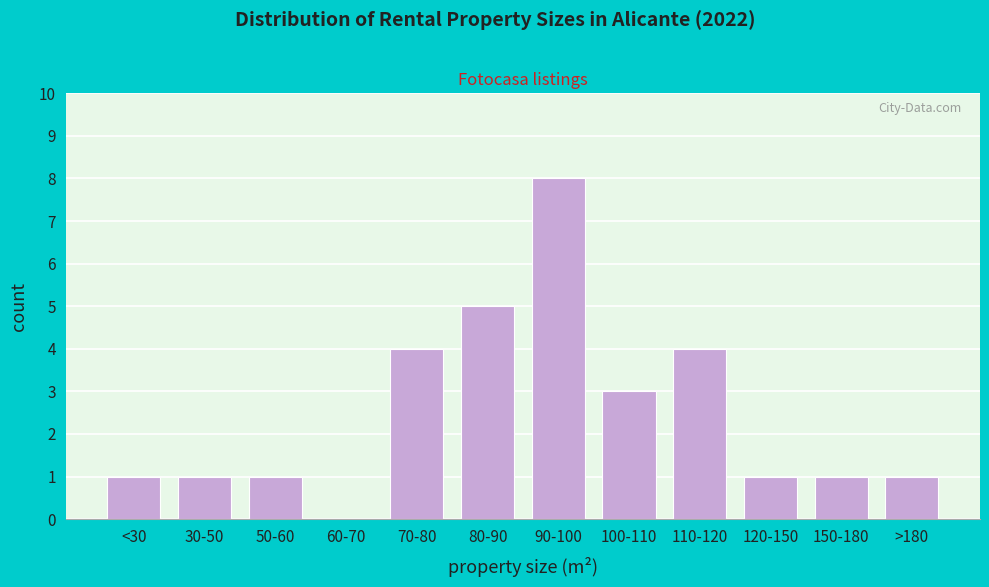

Reading right to left, transcribe all the data shown in this chart.

>180=1	150-180=1	120-150=1	110-120=4	100-110=3	90-100=8	80-90=5	70-80=4	60-70=0	50-60=1	30-50=1	<30=1